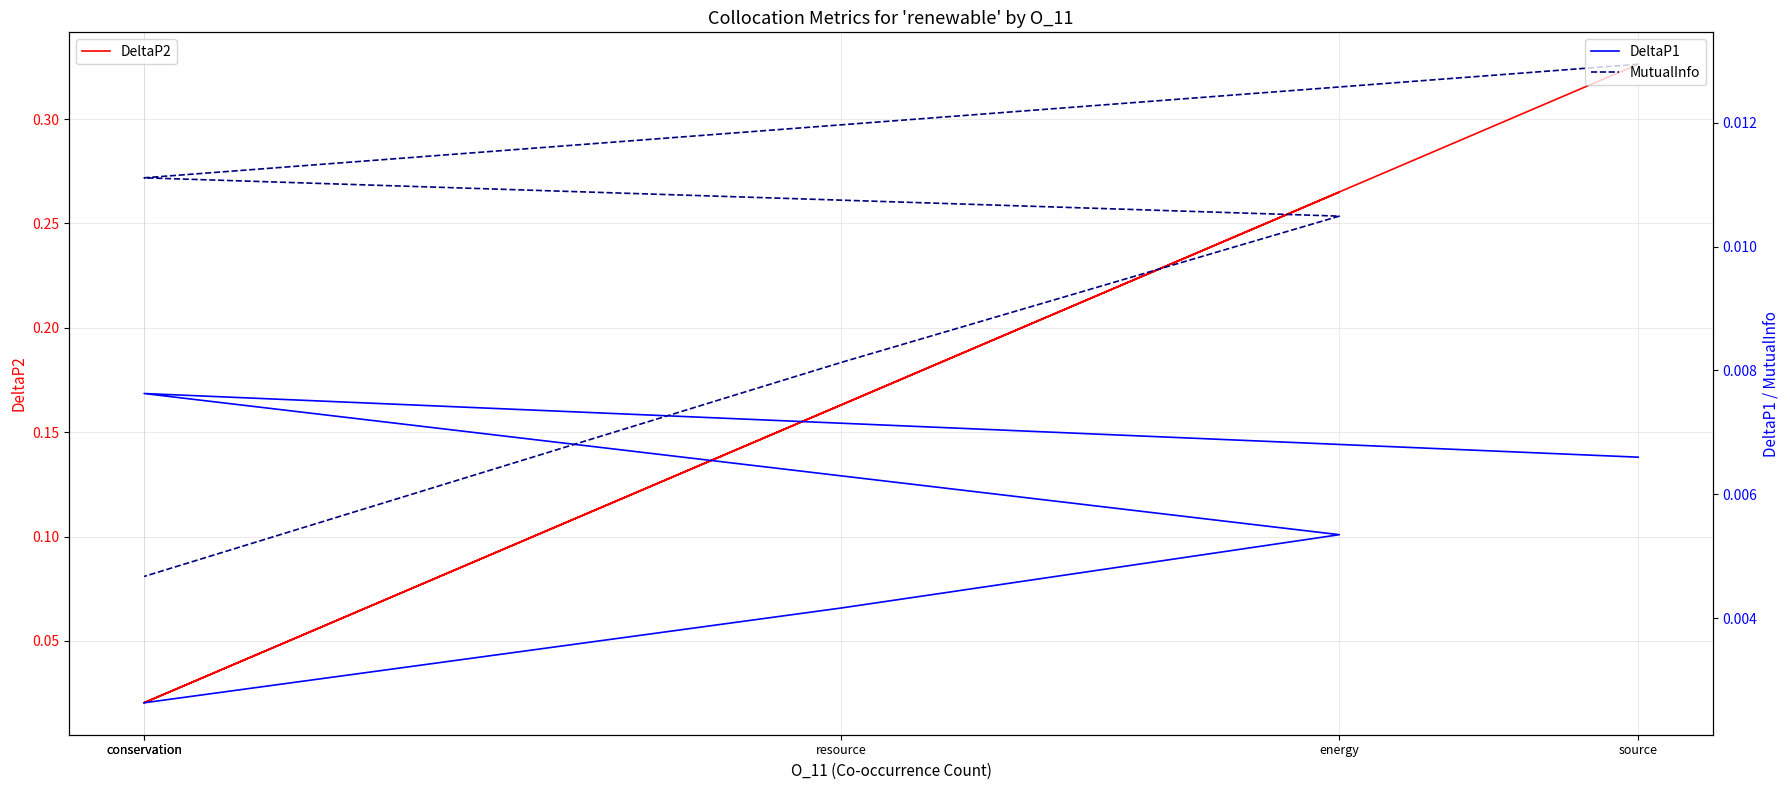

Reading right to left, extract all data points from this chart.

DeltaP2: conservation=0.0	resource=0.2	energy=0.3	conservation=0.0	source=0.3
DeltaP1: conservation=0.0	resource=0.0	energy=0.0	conservation=0.0	source=0.0
MutualInfo: conservation=0.0	resource=0.0	energy=0.0	conservation=0.0	source=0.0